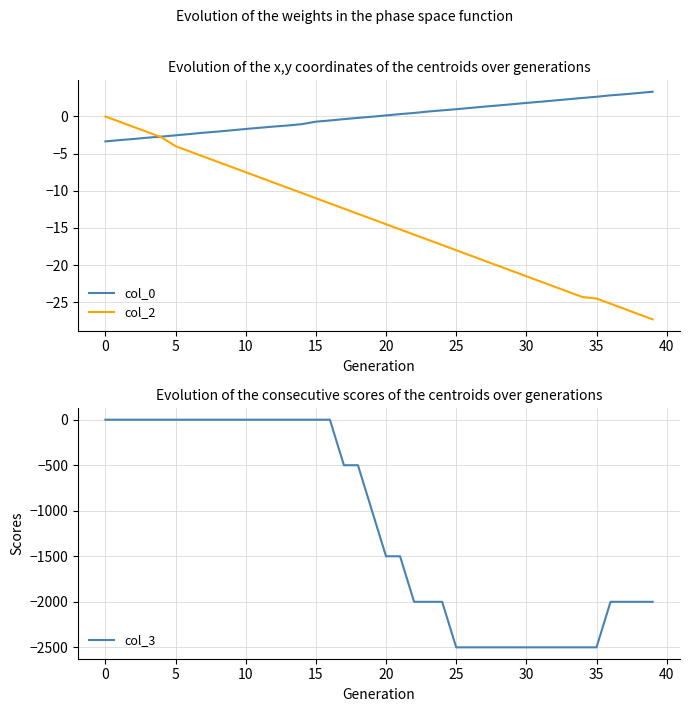

At which label does col_2 reach its minimum?

39